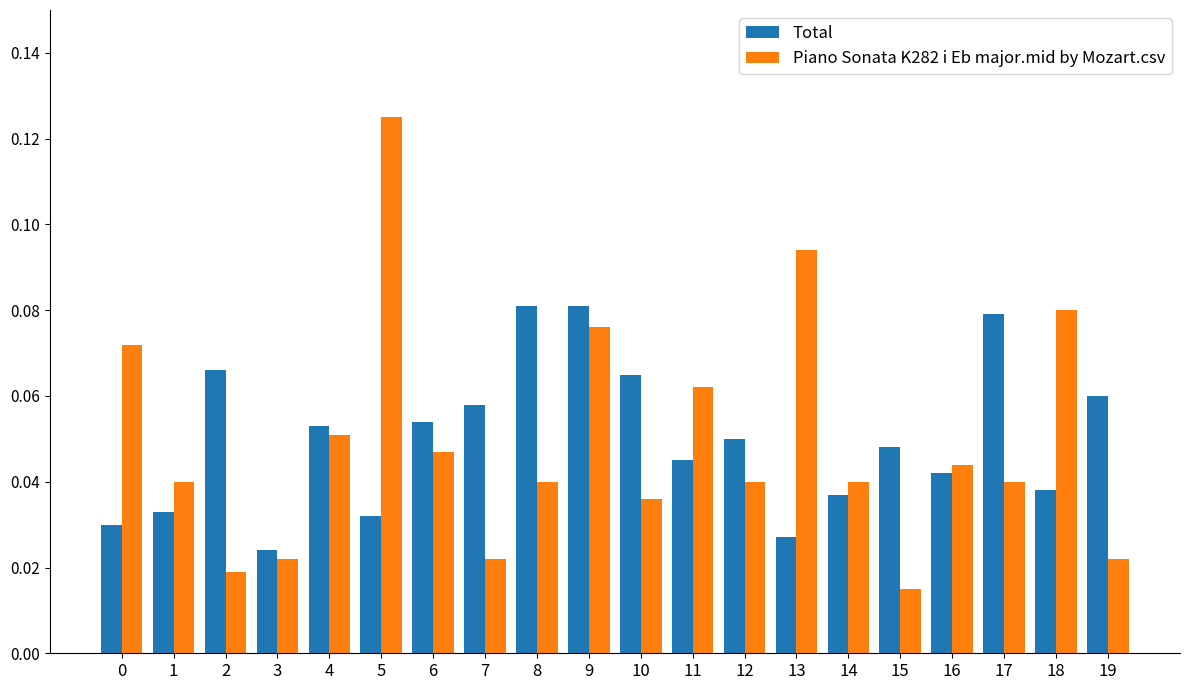

At which label does Total reach its minimum?

3